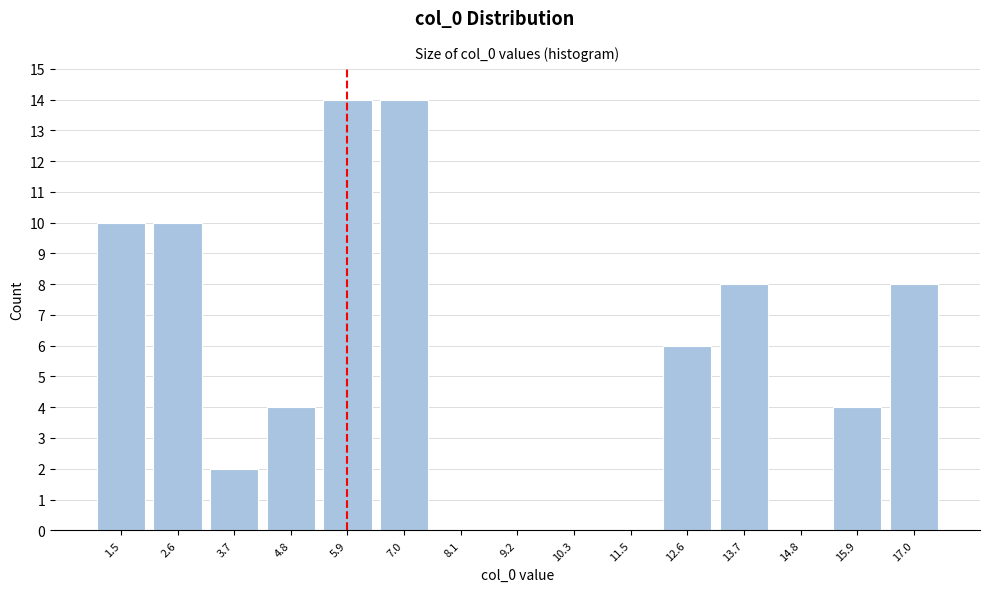

Reading right to left, list all the values displayed in this chart.

17.0=8	15.9=4	14.8=0	13.7=8	12.6=6	11.5=0	10.3=0	9.2=0	8.1=0	7.0=14	5.9=14	4.8=4	3.7=2	2.6=10	1.5=10